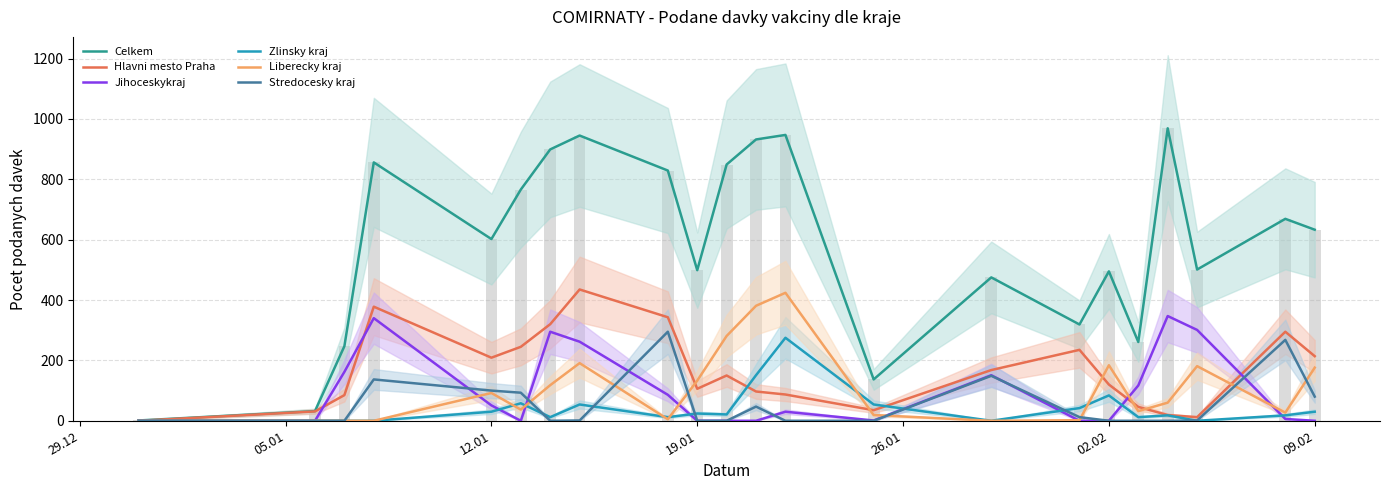

What is the approximate value of Liberecky kraj at 12.01, to the nearest 50?

100